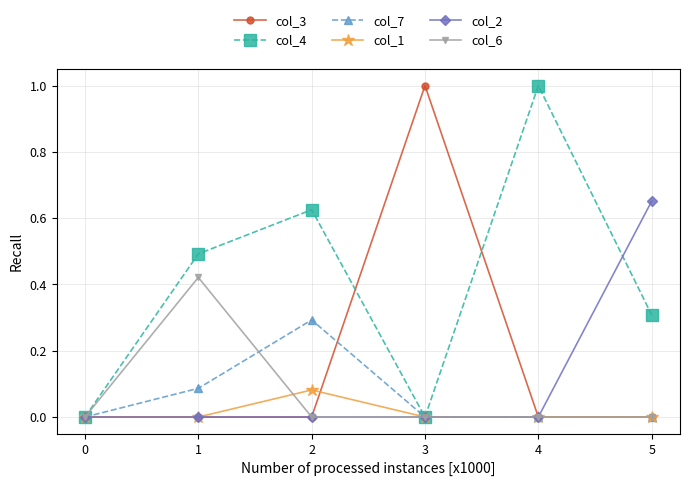

Which series has the largest total across all categories?

col_4